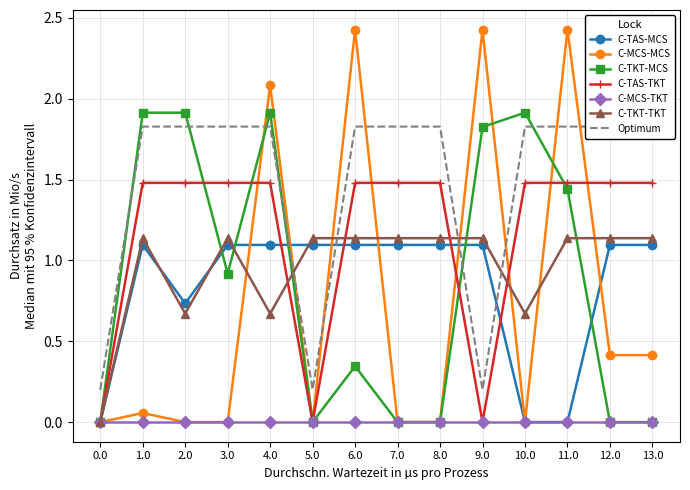

What is the total value across all series at 1.0?

5.7